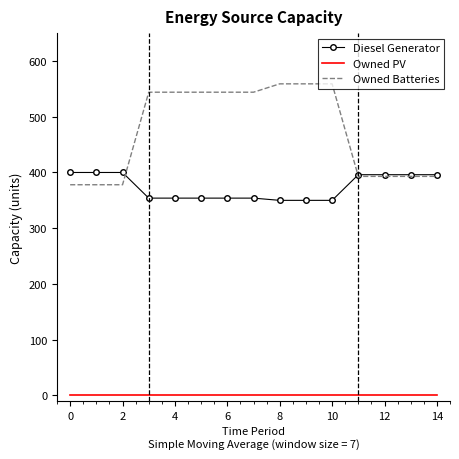

True or false: Owned PV and Diesel Generator cross at least once.

False